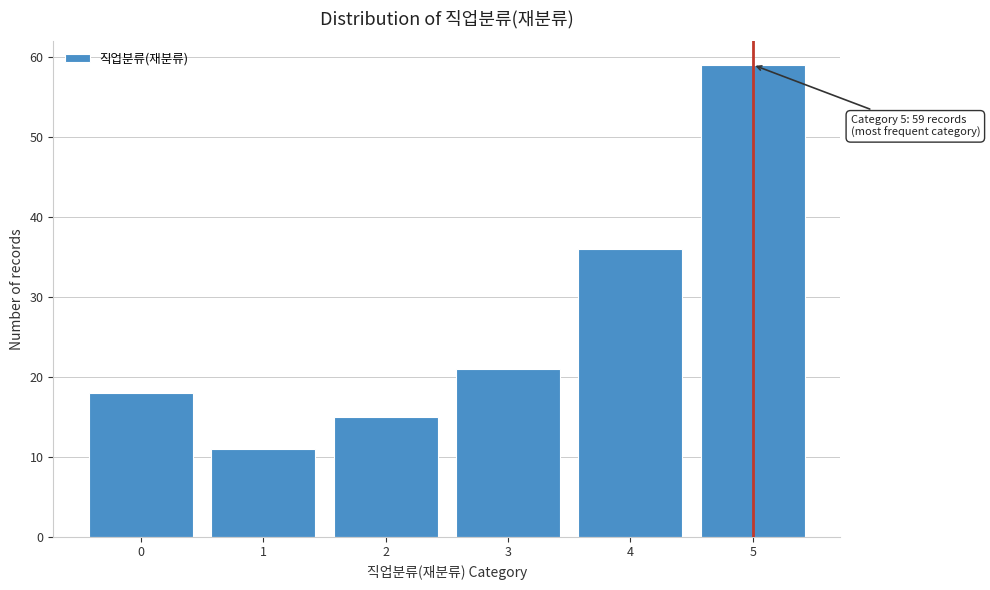

Reading left to right, list all the values displayed in this chart.

0=18	1=11	2=15	3=21	4=36	5=59